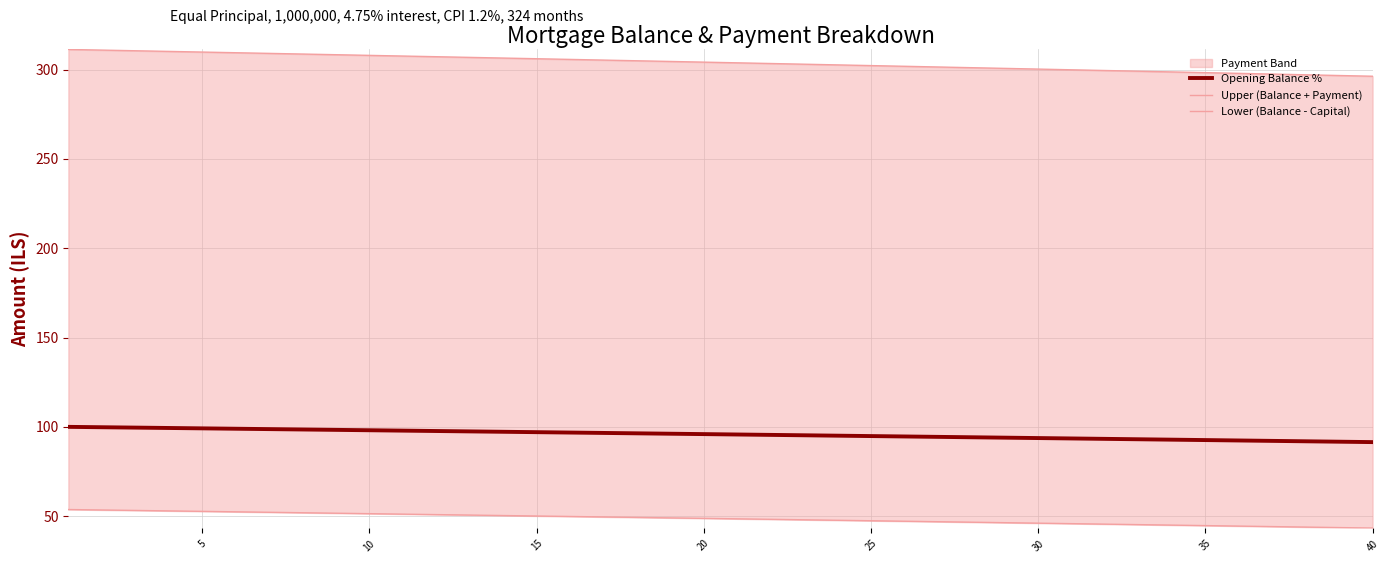

True or false: Opening Balance % has a value of 32.4 at 30.

False